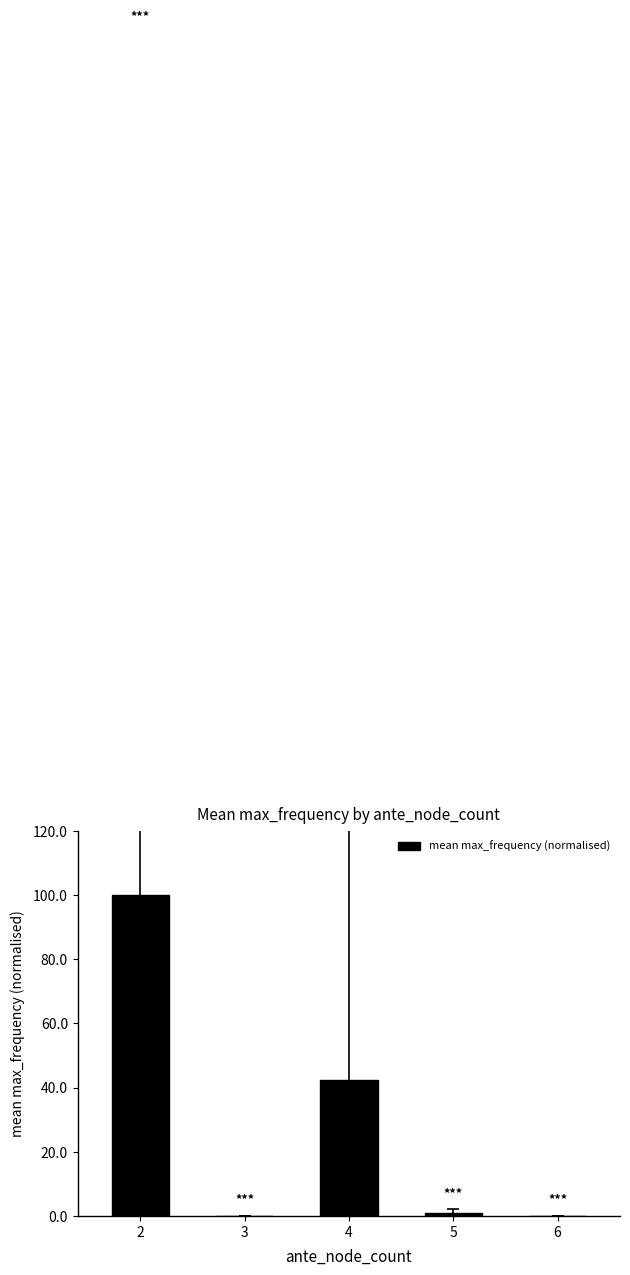

What is the sum of all values?

143.2